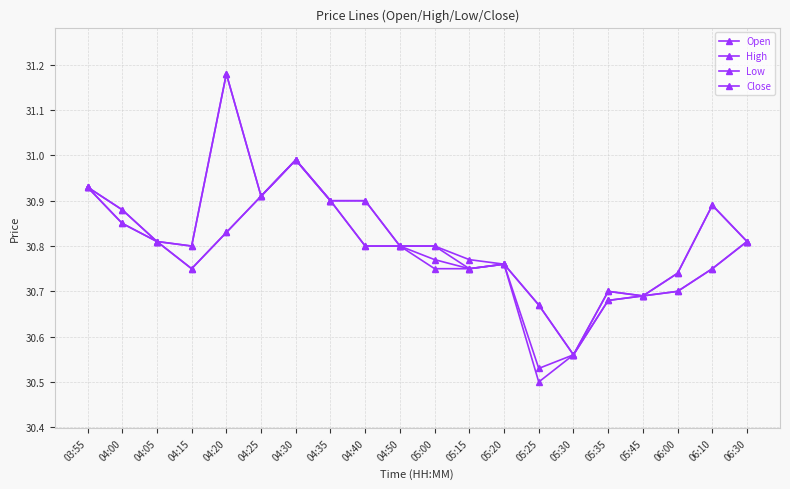

How many distinct data groups are displayed?

4